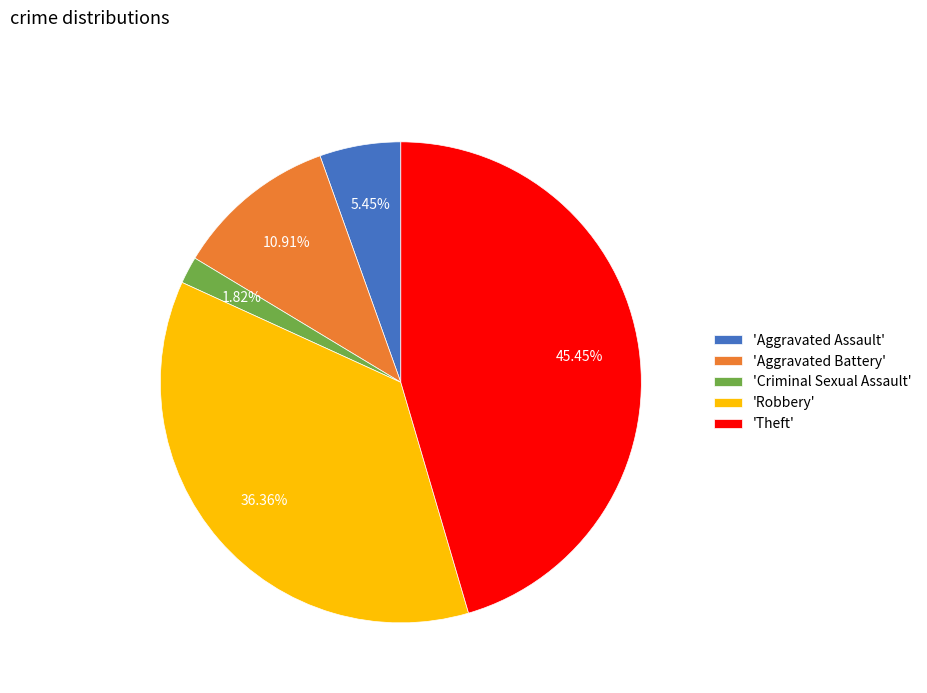

What is the largest slice in the pie chart?

'Theft'